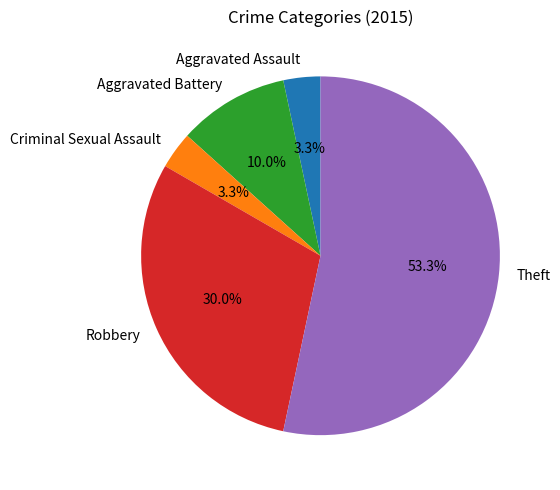

What percentage is the Aggravated Assault slice, to the nearest percent?

3%